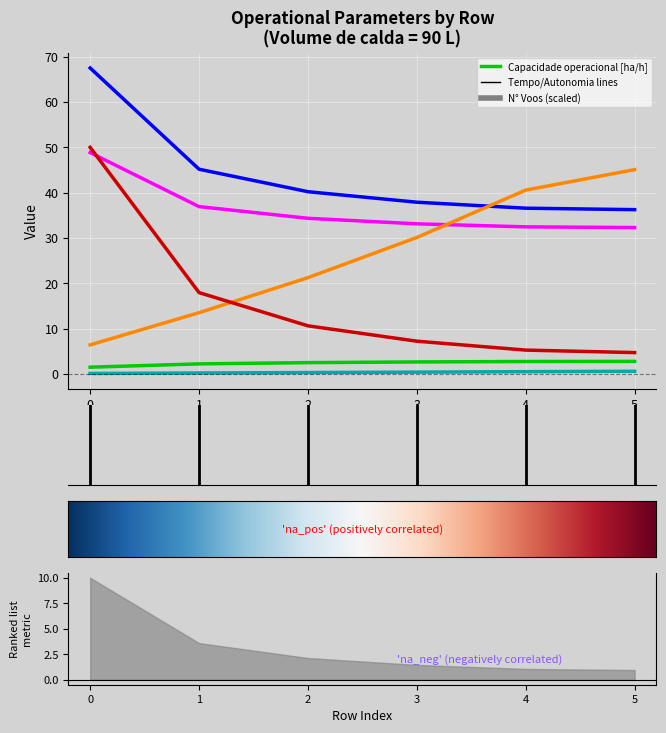

Which series changed the most between 3 and 4?

Tempo por voo [min]